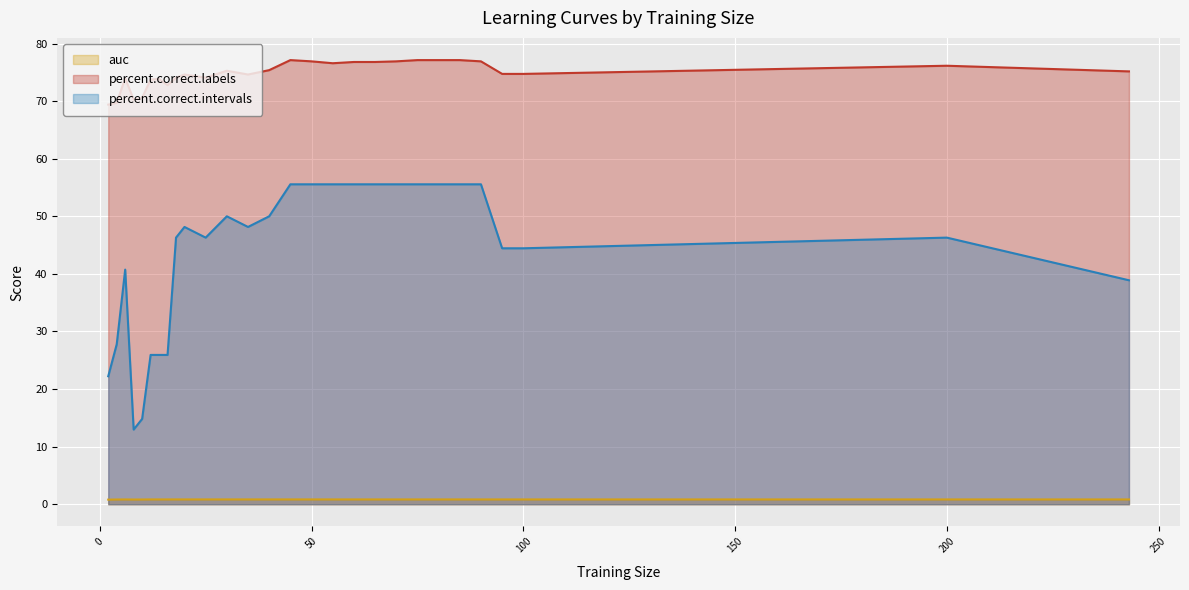

What is the minimum value for auc?

0.8